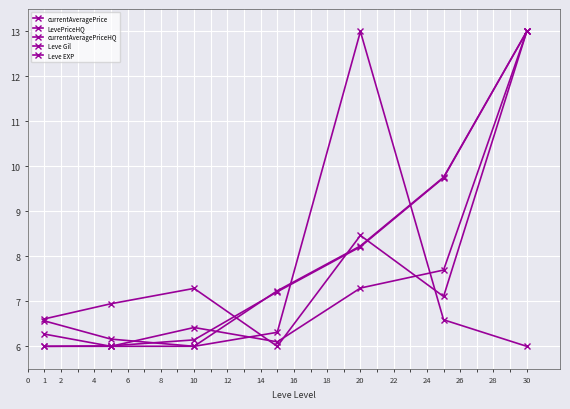

True or false: currentAveragePriceHQ and LevePriceHQ cross at least once.

True